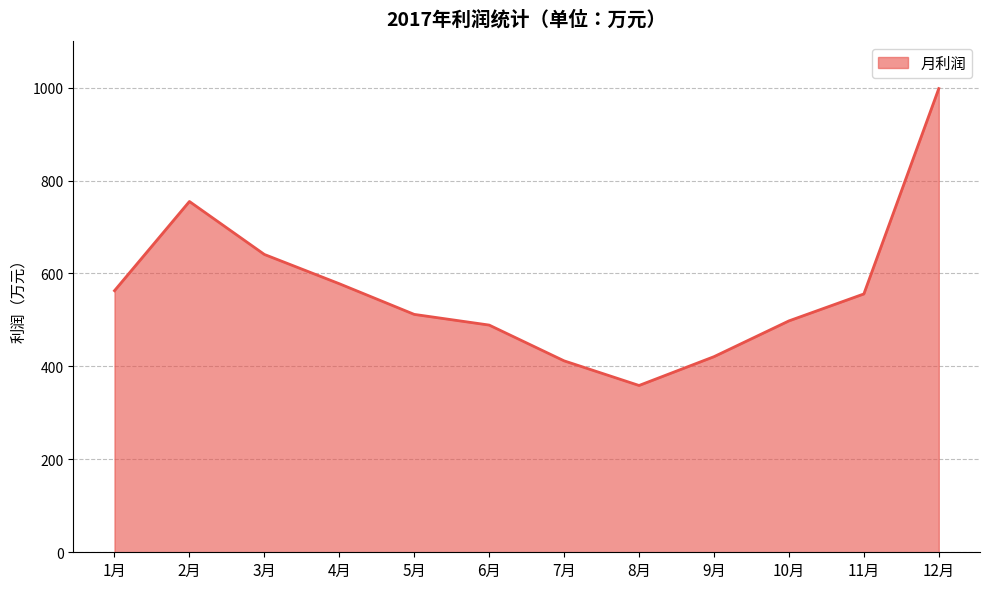

How many interior local valleys (lower than both neighbors) does the data have?

1